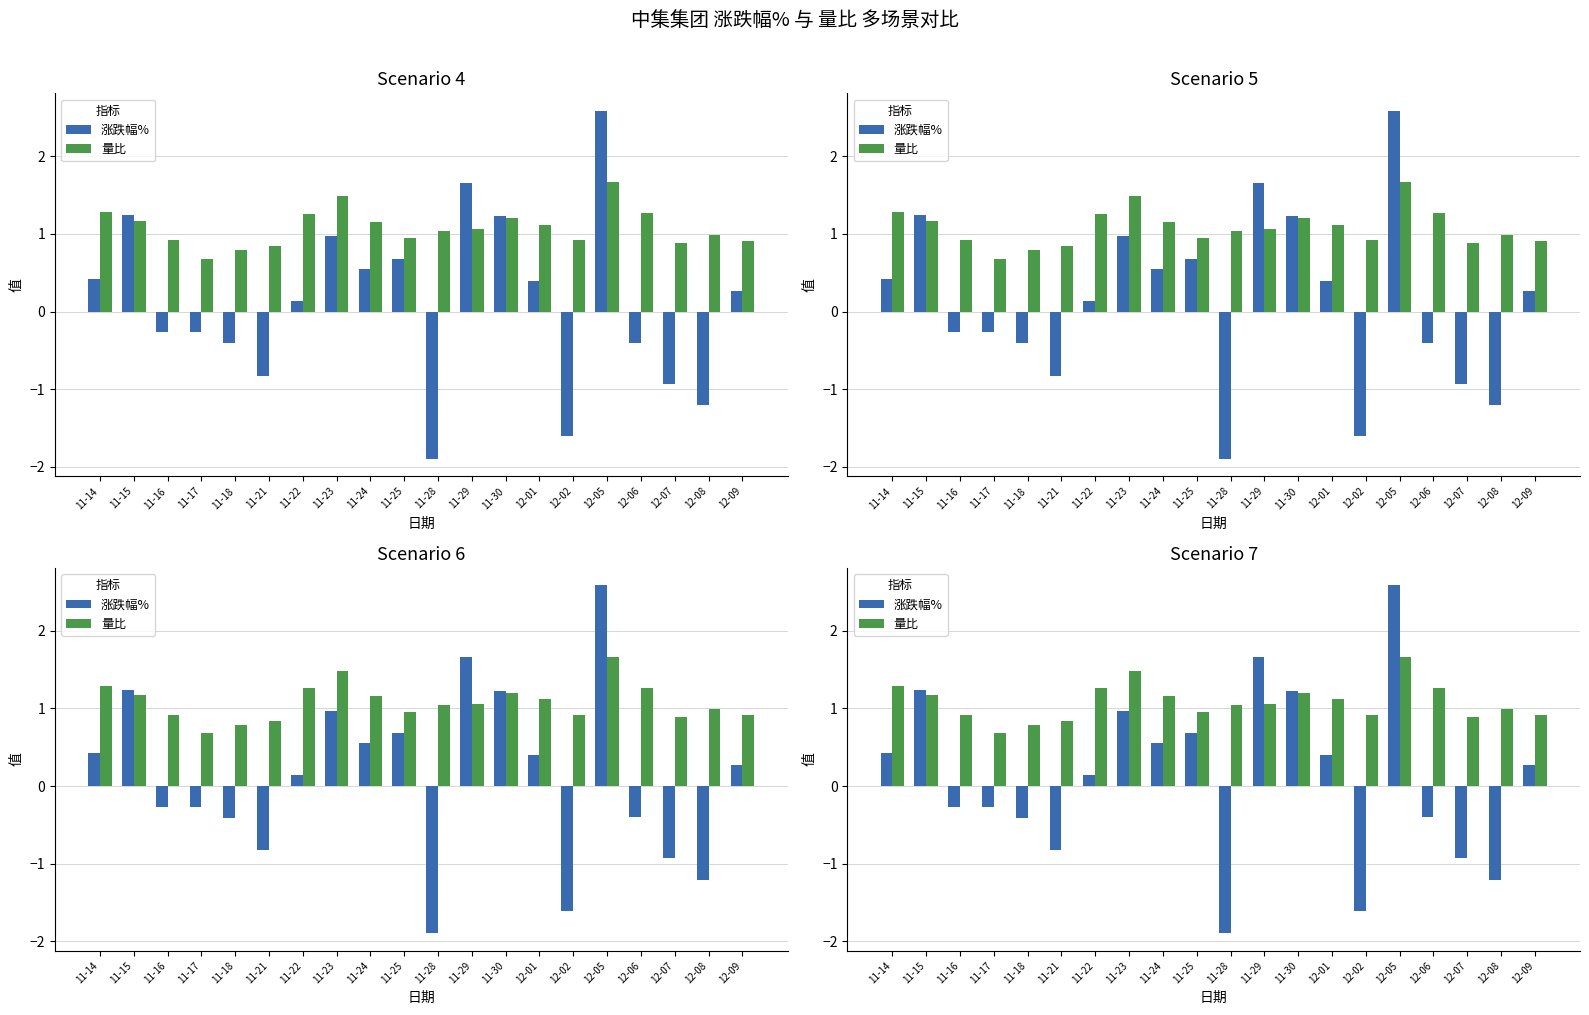

Rank the categories by 涨跌幅% value from highest to lowest.

12-05, 11-29, 11-15, 11-30, 11-23, 11-25, 11-24, 11-14, 12-01, 12-09, 11-22, 11-16, 11-17, 12-06, 11-18, 11-21, 12-07, 12-08, 12-02, 11-28